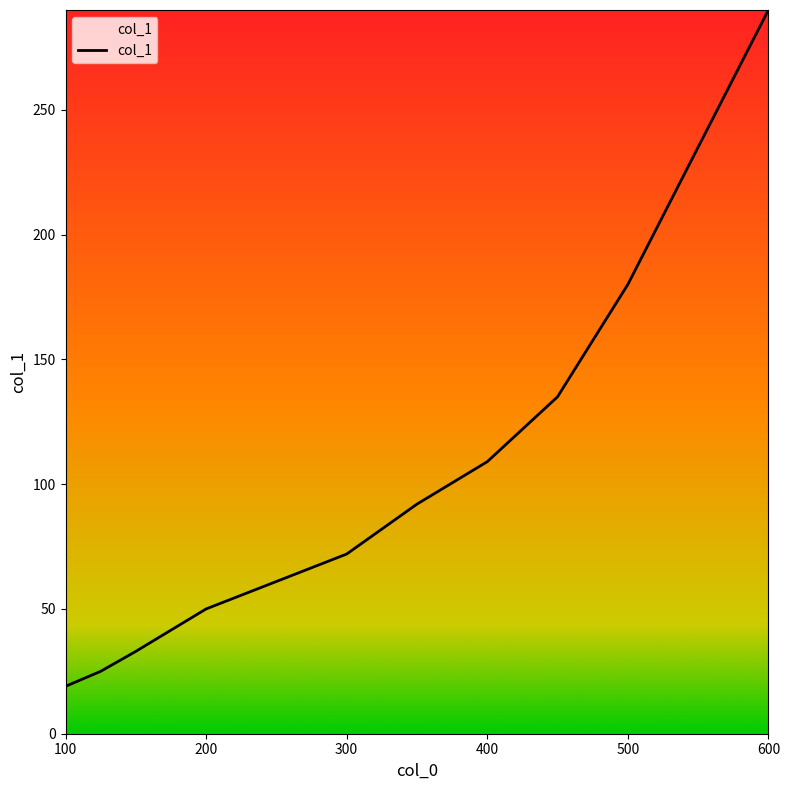

What is the greatest value displayed?

290